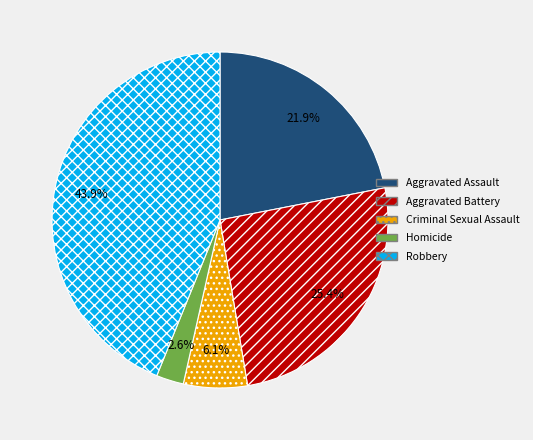

What is the smallest slice in the pie chart?

Homicide